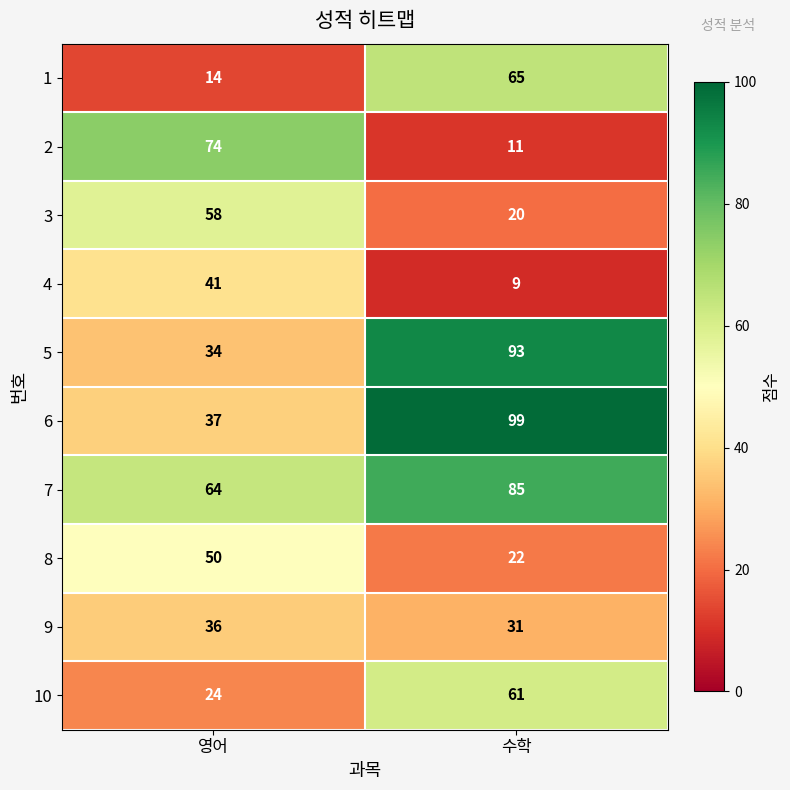

Reading left to right, transcribe all the data shown in this chart.

1: 14	65
2: 74	11
3: 58	20
4: 41	9
5: 34	93
6: 37	99
7: 64	85
8: 50	22
9: 36	31
10: 24	61